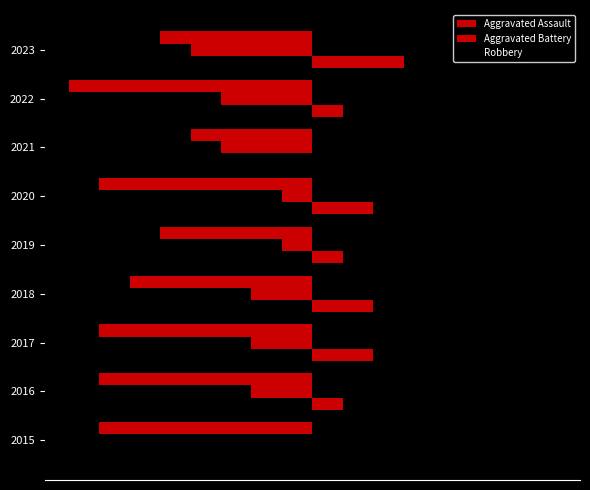

Rank the series by their maximum value, from highest to lowest.

Robbery, Aggravated Assault, Aggravated Battery